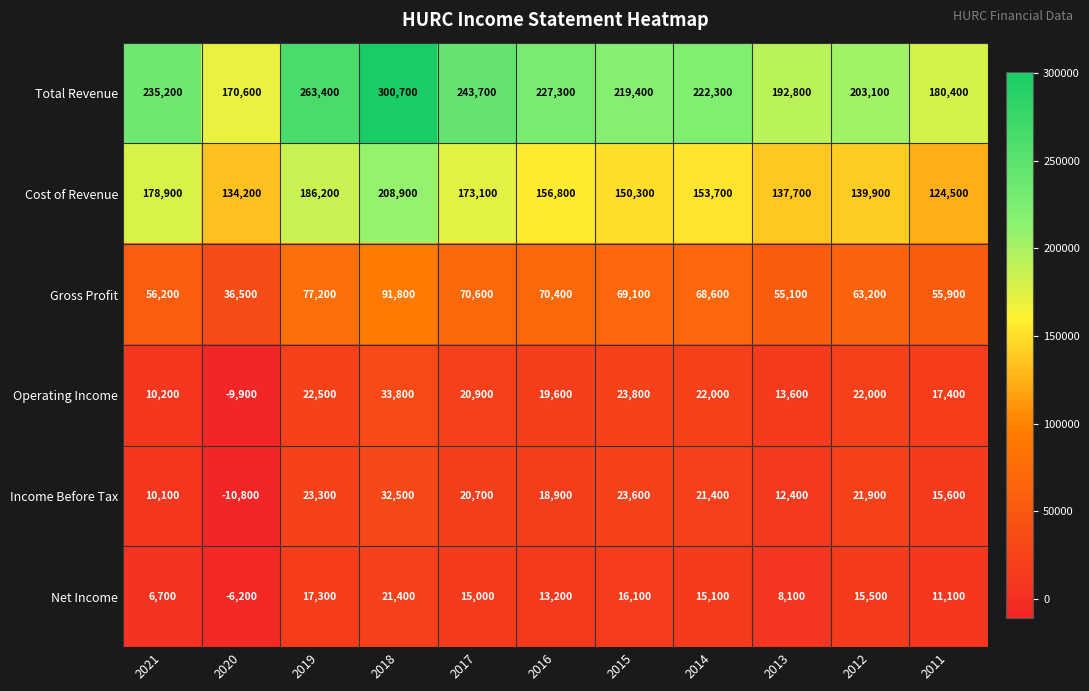

Which series has the largest range (max minus min)?

Total Revenue